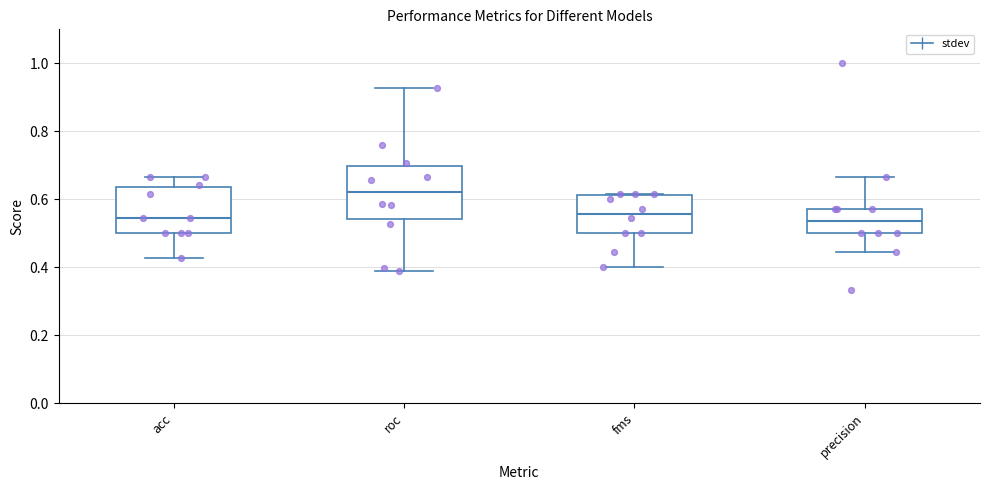

Which box has the highest median line?

roc